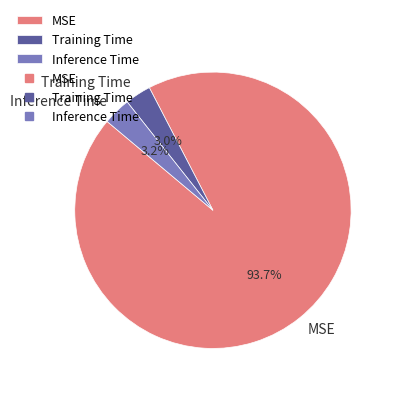

Which slice is the largest?

MSE